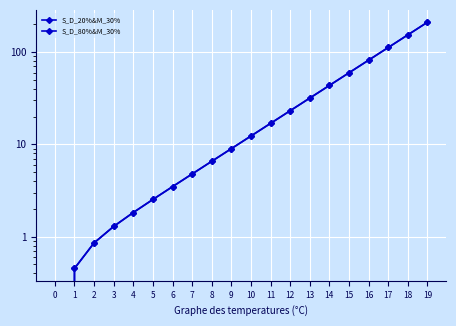

Count the number of categories in the chart.

20